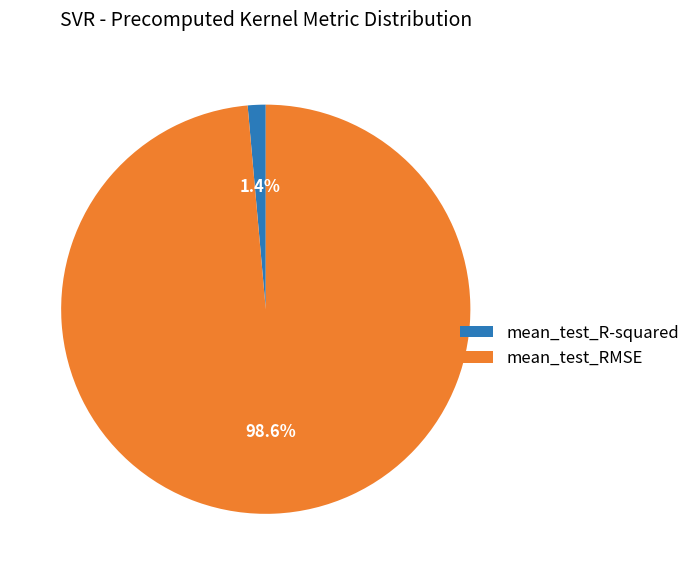

To the nearest percent, what percentage of the pie is mean_test_R-squared?

1%